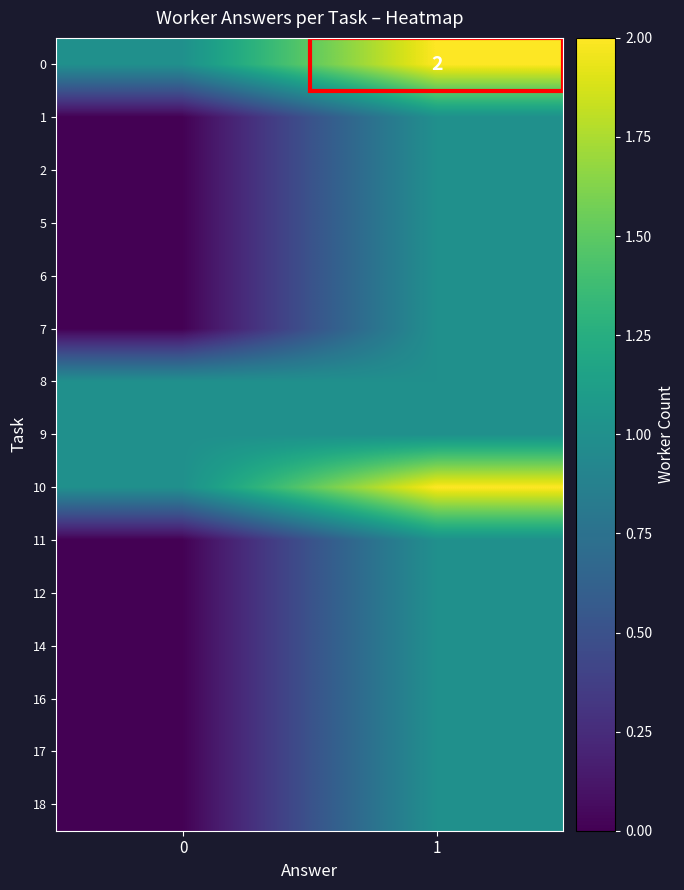

Which label corresponds to the largest value in the chart?

1